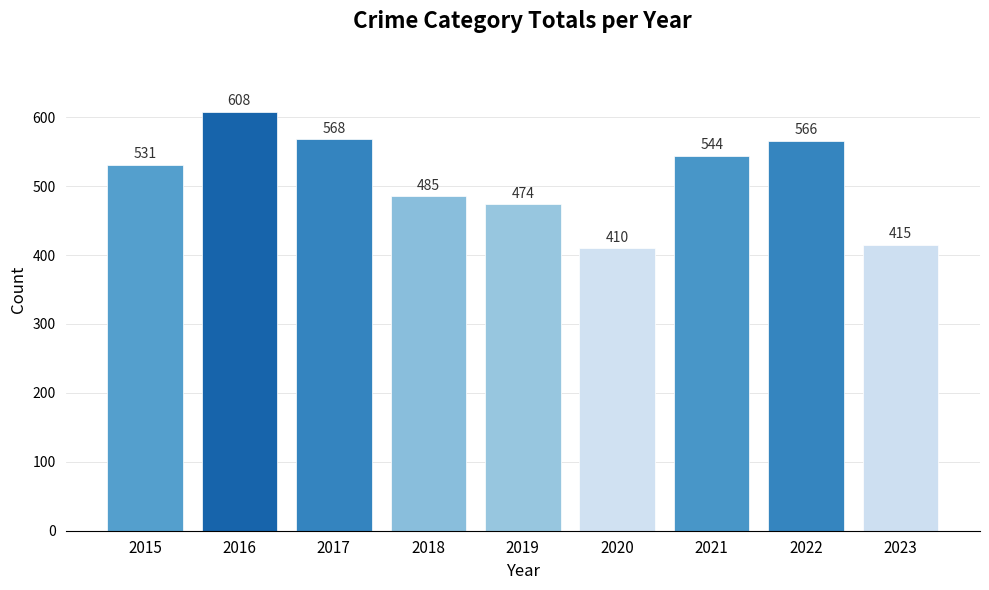

Does the chart contain any negative values?

No